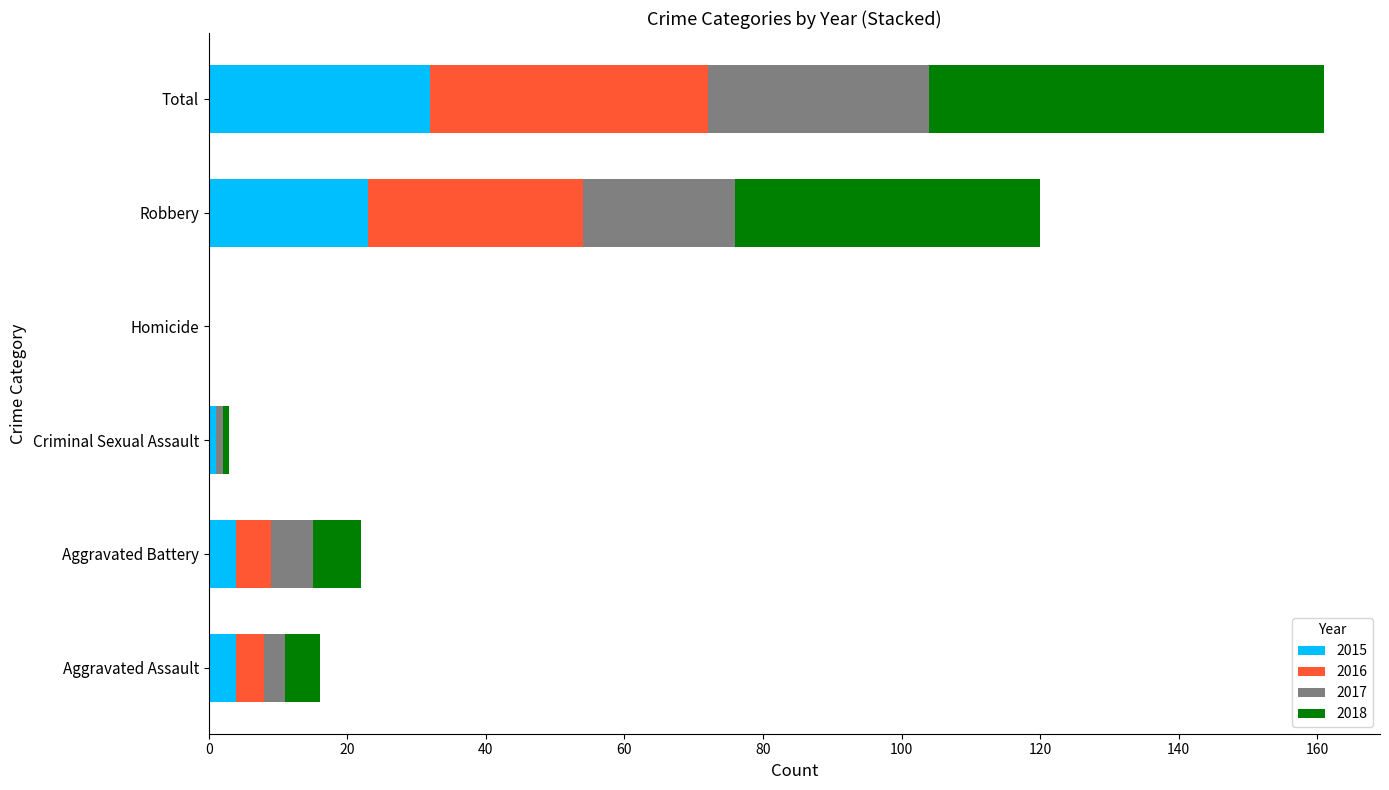

At which label is 2015 closest to 16?

Robbery